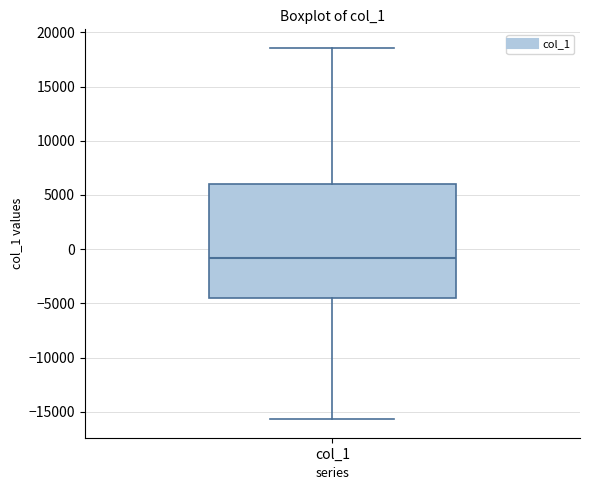

Where does the lower whisker of the box for col_1 end on the y-axis? The values are not printed on the chart, so give them approximately, as read against the axis.

-15500